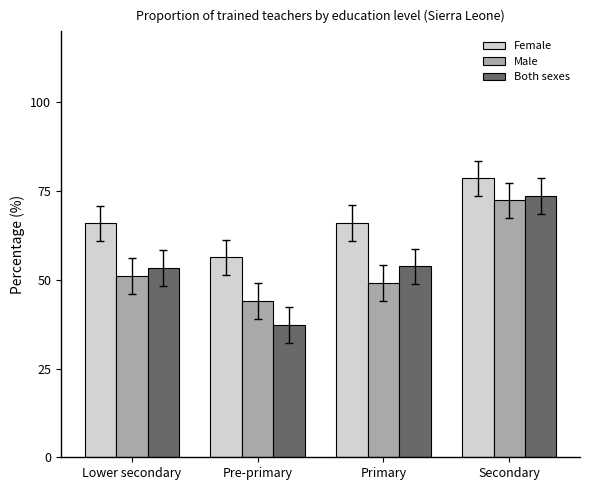

Reading right to left, what are all the values shown in this chart?

Female: 78.6	65.9	56.3	65.9
Male: 72.4	49.2	44.1	51.1
Both sexes: 73.6	53.8	37.3	53.3